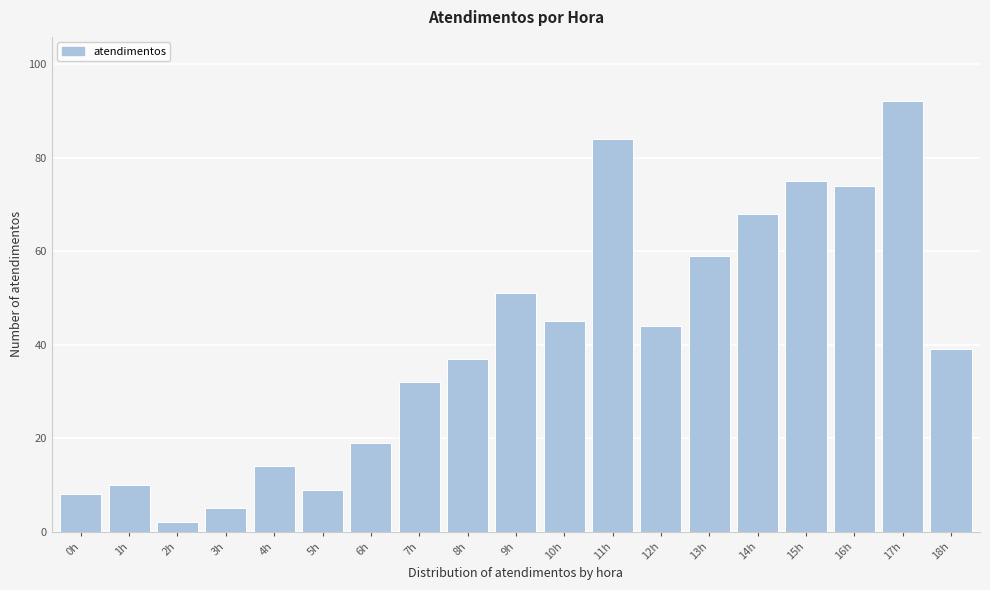

Reading right to left, transcribe all the data shown in this chart.

39	92	74	75	68	59	44	84	45	51	37	32	19	9	14	5	2	10	8